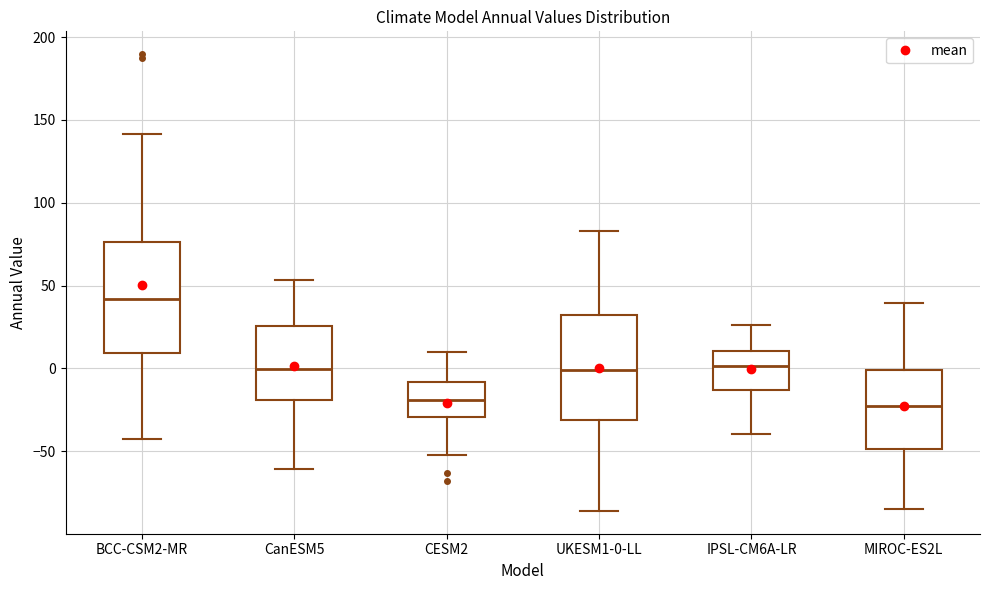

Reading left to right, read every box against the y-axis: the position of its median line, the range the box covers, and the ends of its whiskers. The values are not printed on the chart, so give them approximately, as read against the axis.

BCC-CSM2-MR: median 40, box 10 to 75, whiskers -40 to 140
CanESM5: median 0, box -20 to 25, whiskers -60 to 55
CESM2: median -20, box -30 to -10, whiskers -50 to 10
UKESM1-0-LL: median 0, box -30 to 30, whiskers -85 to 85
IPSL-CM6A-LR: median 0, box -15 to 10, whiskers -40 to 25
MIROC-ES2L: median -25, box -50 to 0, whiskers -85 to 40